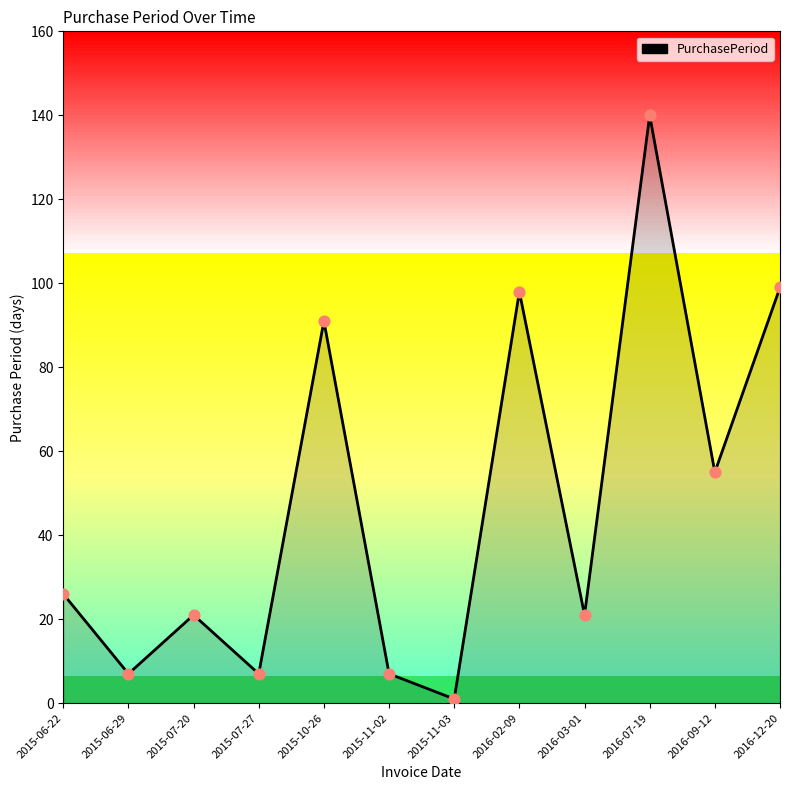

Which has a higher value, 2016-02-09 or 2015-07-27?

2016-02-09